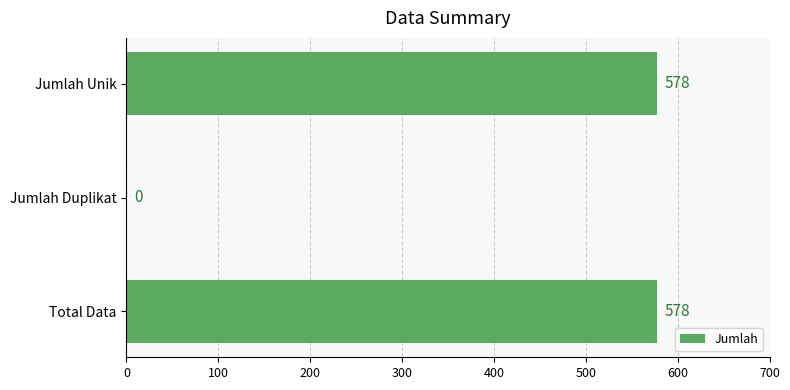

What is the greatest value displayed?

578